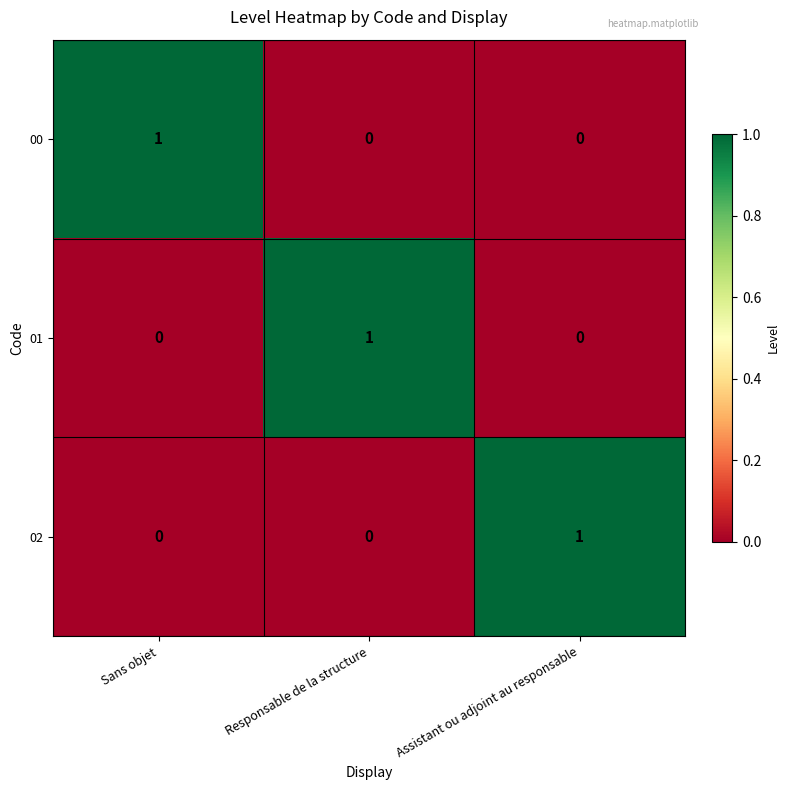

Reading left to right, what are all the values shown in this chart?

00: 1	0	0
01: 0	1	0
02: 0	0	1